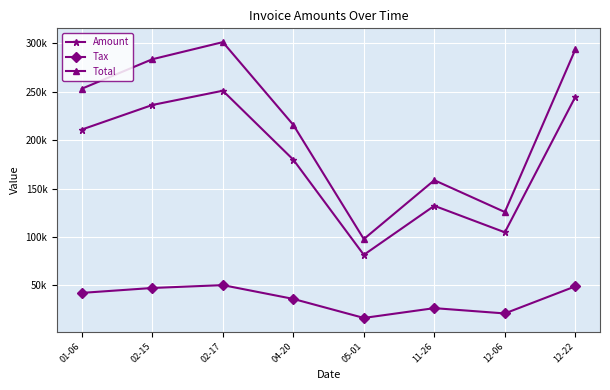

At how many categories does at least one series exceed 73814?

8